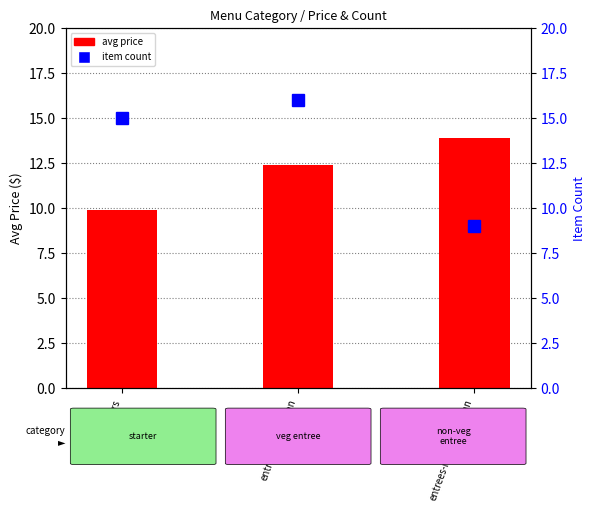

How many data points does each series have?

3